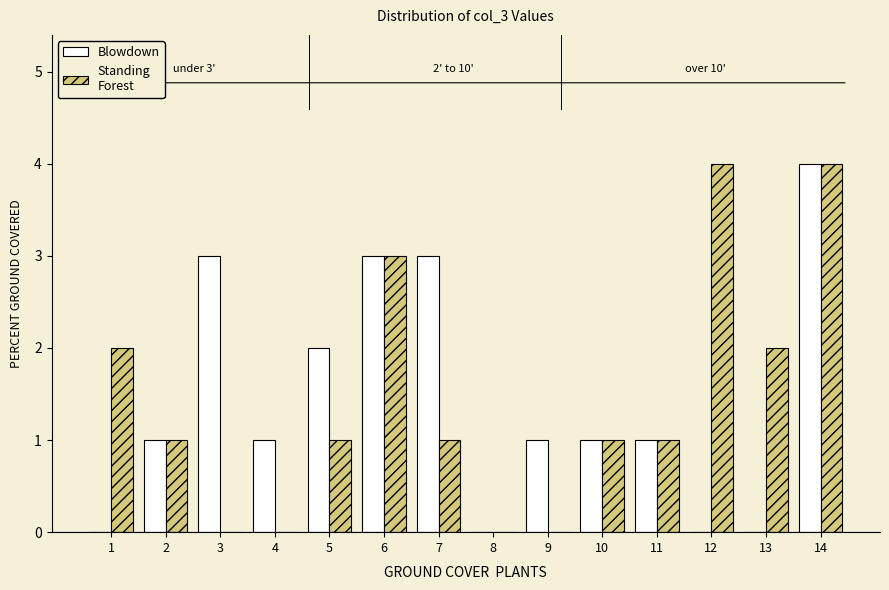

What is the total value across all series at 5?

3